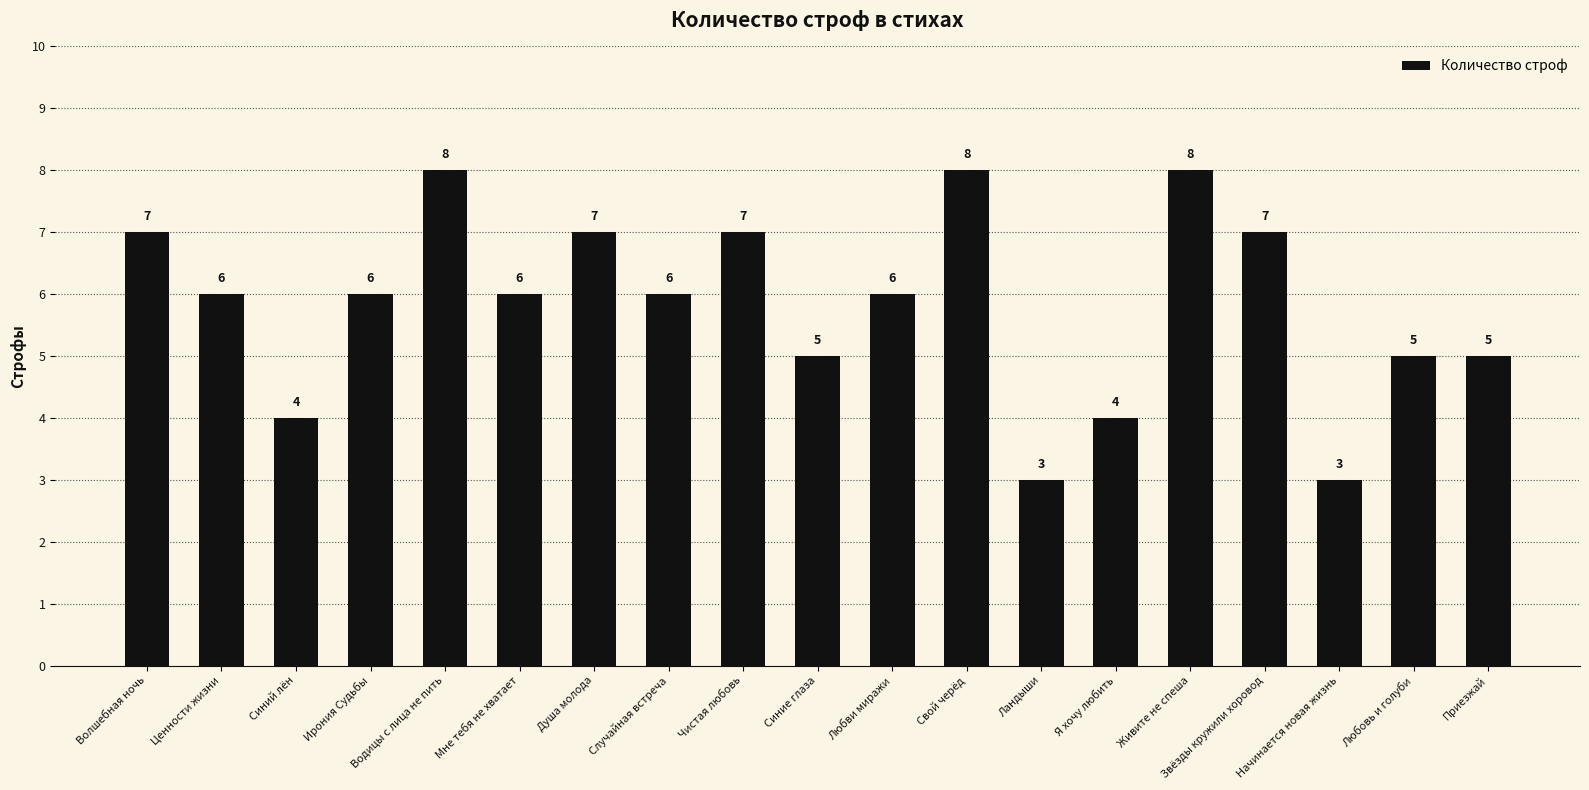

The value at Синие глаза is 5. True or false?

True